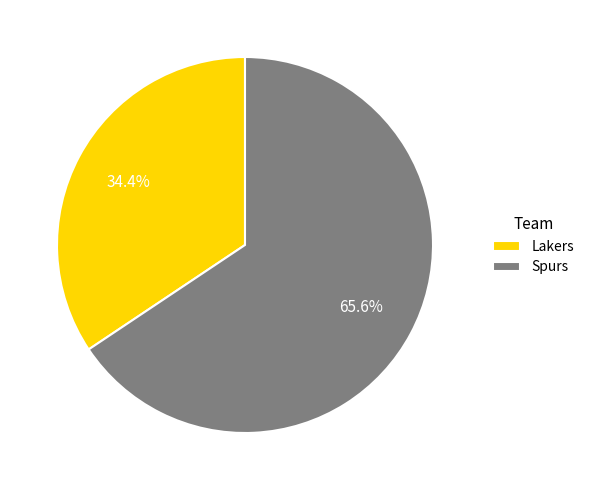

Do Spurs and Lakers together represent more than half of the pie?

Yes